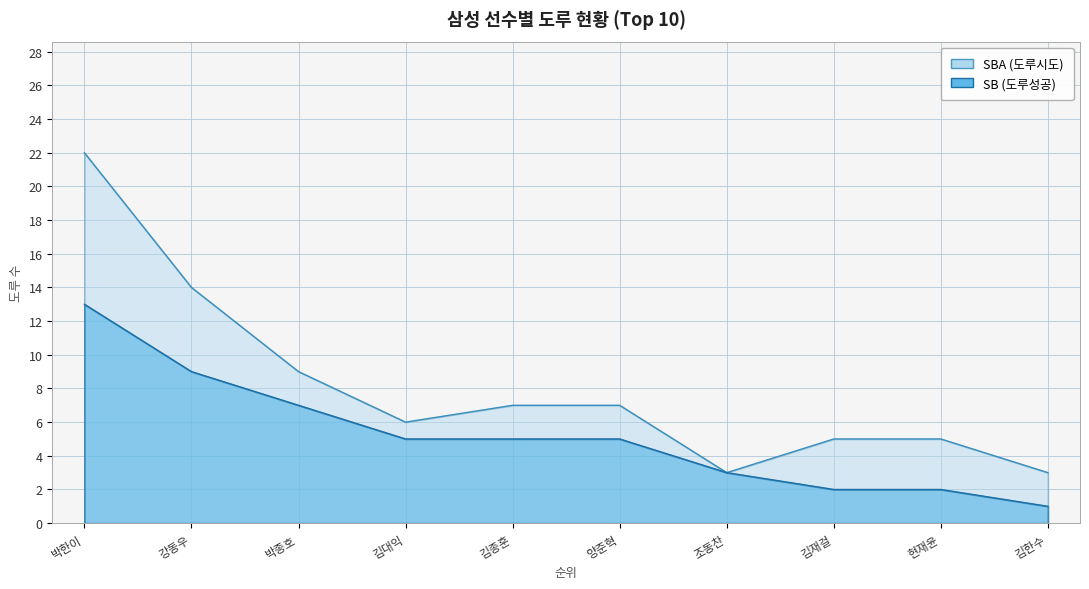

What is the maximum value for SB?

13